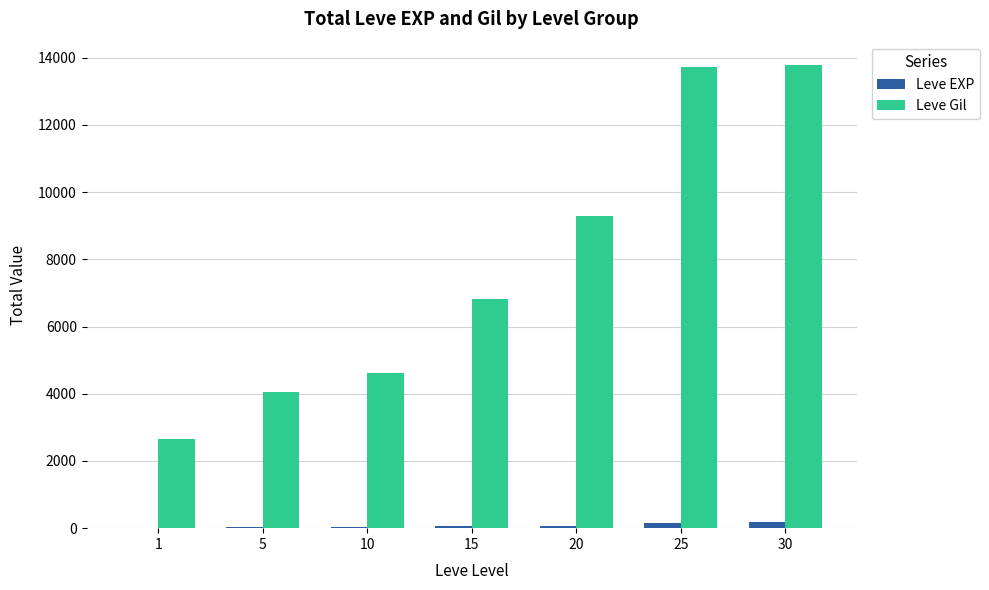

What is the sum of all Leve Gil values?

54960